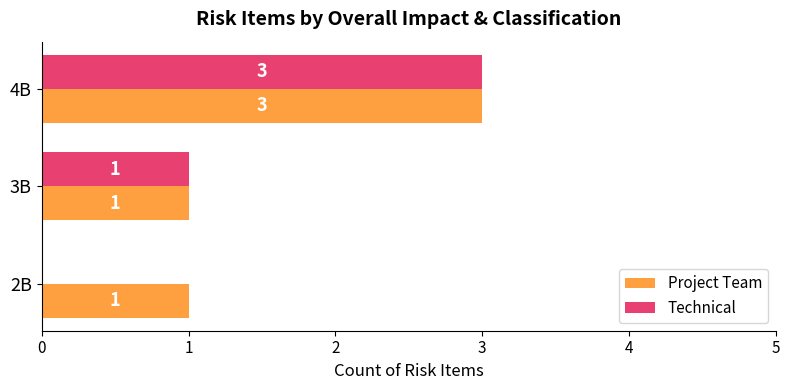

What is the sum of all Project Team values?

5